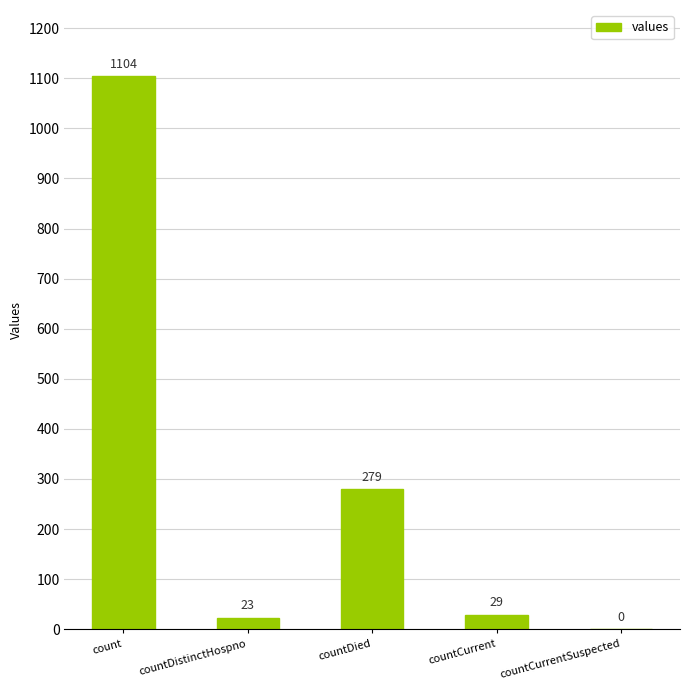

The chart shows a value of 227 at count. True or false?

False